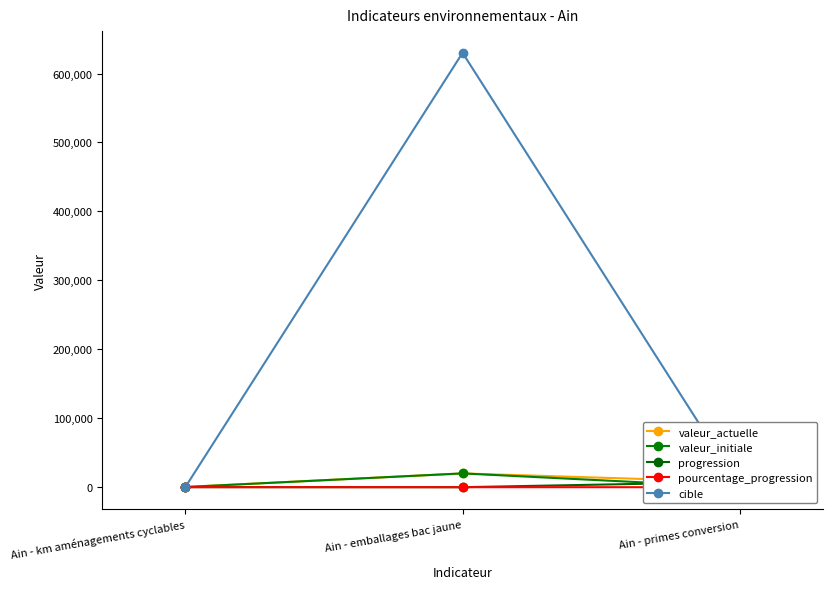

What is the sum of the valeur_actuelle values at Ain - km aménagements cyclables and Ain - primes conversion?

7970